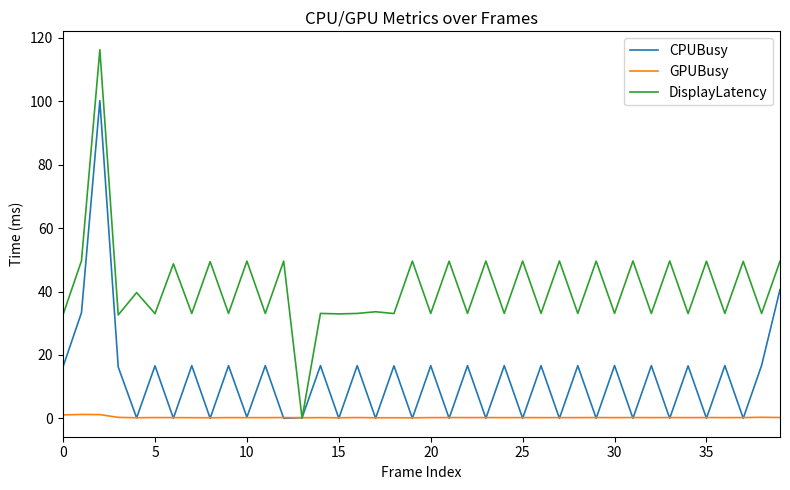

What is the maximum value for CPUBusy?

100.2